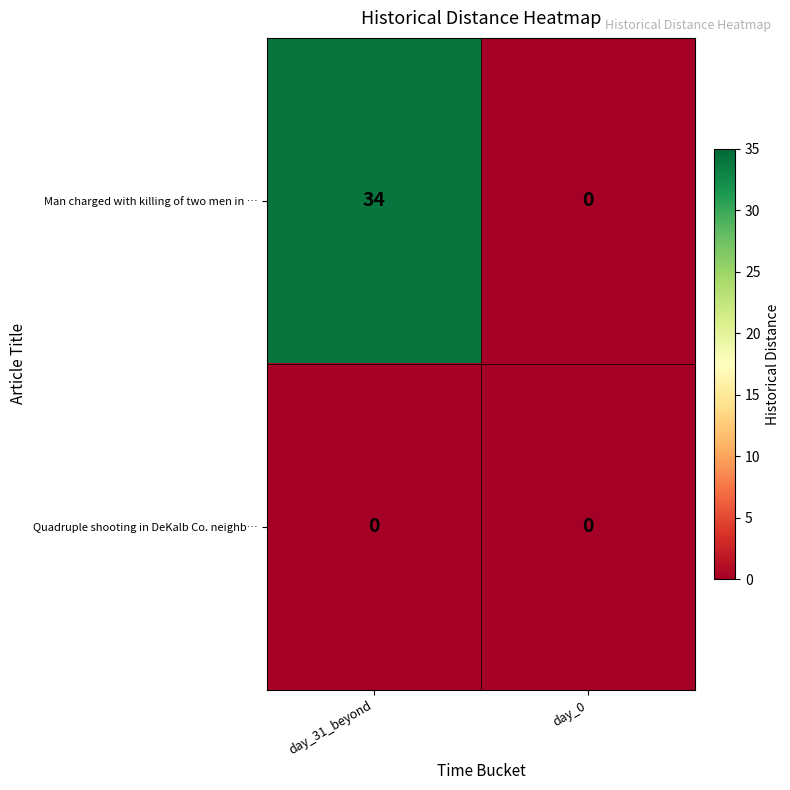

What is the total value across all series at day_31_beyond?

34